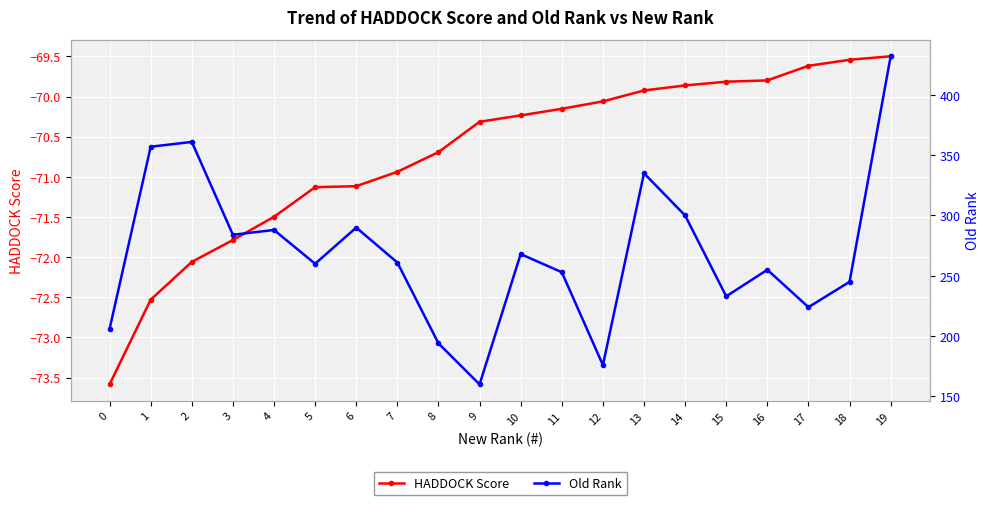

How many data points in HADDOCK Score are less than -70?

13